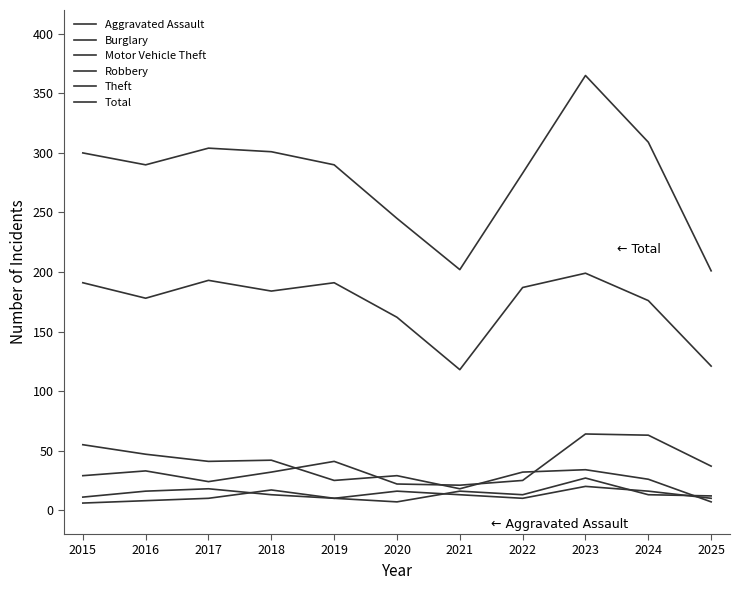

How many lines are shown in the chart?

6